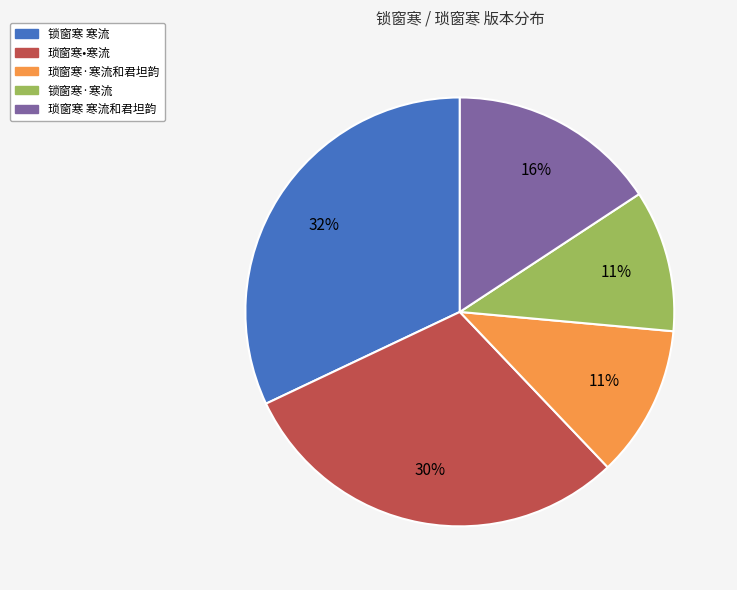

Which category has the biggest portion of the pie?

锁窗寒 寒流